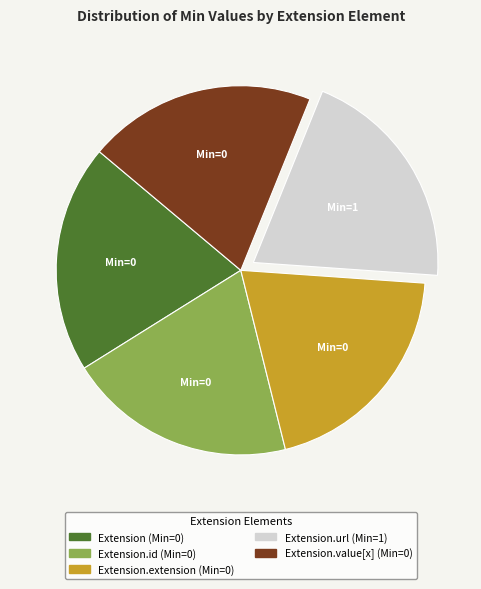

Is there any slice that represents more than half of the pie?

No